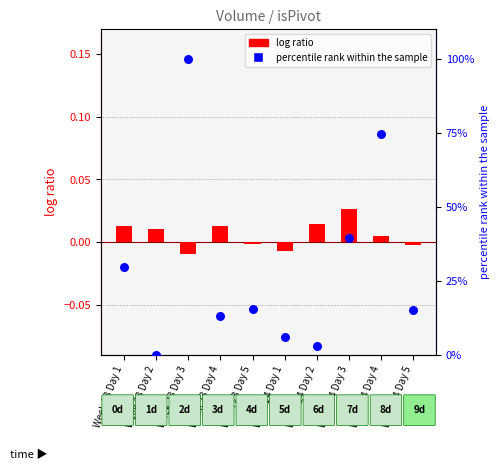

At which category is the sum across all series the highest?

Week 23 Day 3